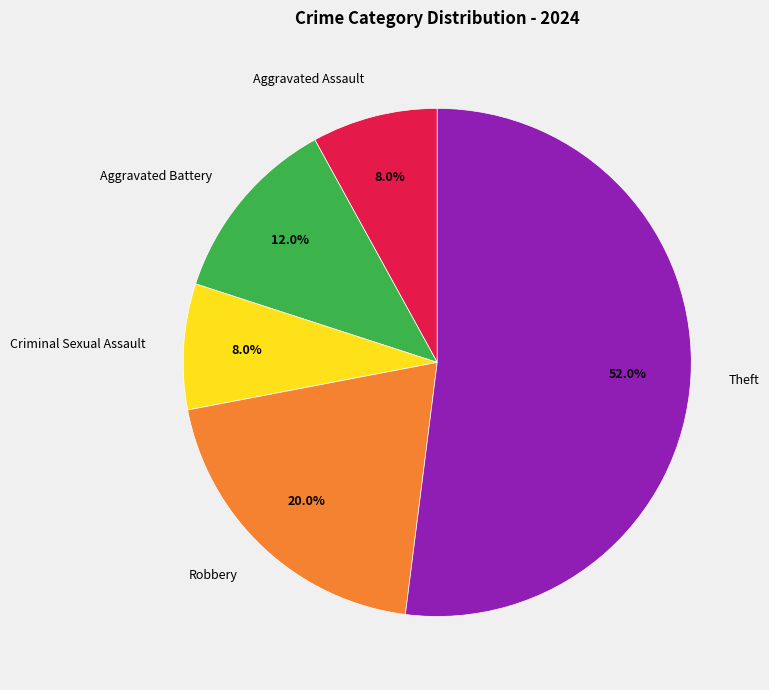

How much of the chart is everything except Theft?

48.0%